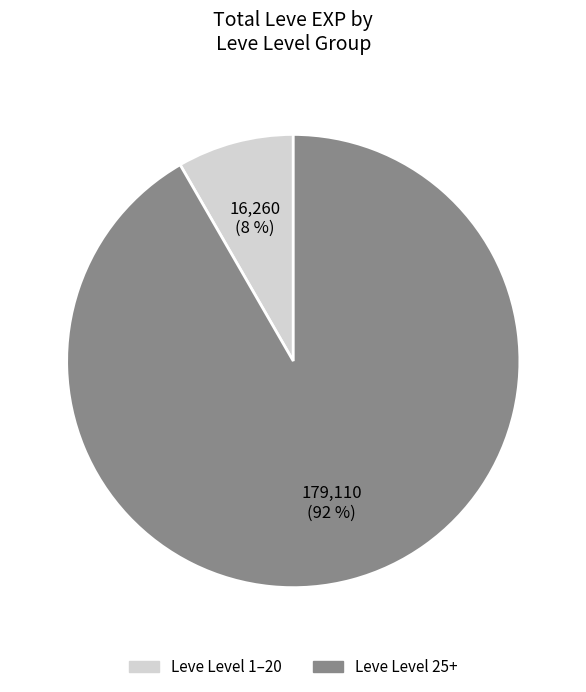

Is there a majority slice in this chart?

Yes